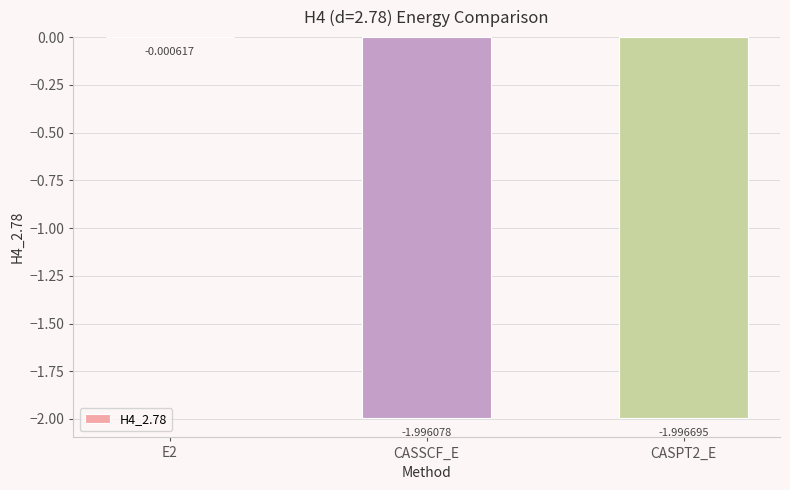

What is the sum of all values?

-4.0